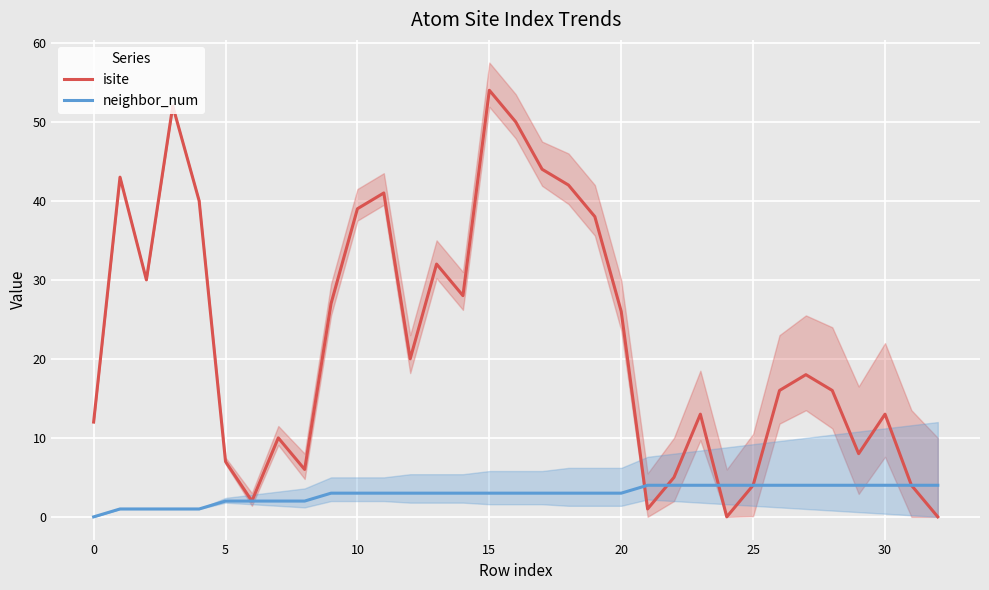

Reading left to right, list all the values displayed in this chart.

isite: 12	43	30	52	40	7	2	10	6	27	39	41	20	32	28	54	50	44	42	38	26	1	5	13	0	4	16	18	16	8	13	4	0
neighbor_num: 0	1	1	1	1	2	2	2	2	3	3	3	3	3	3	3	3	3	3	3	3	4	4	4	4	4	4	4	4	4	4	4	4